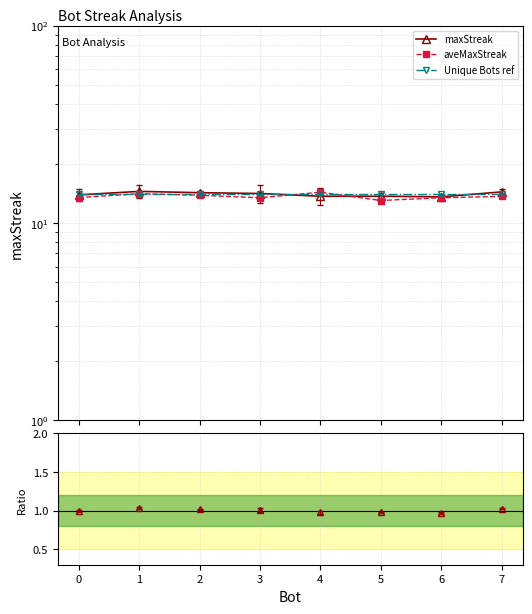

True or false: Unique Bots ref and aveMaxStreak cross at least once.

True